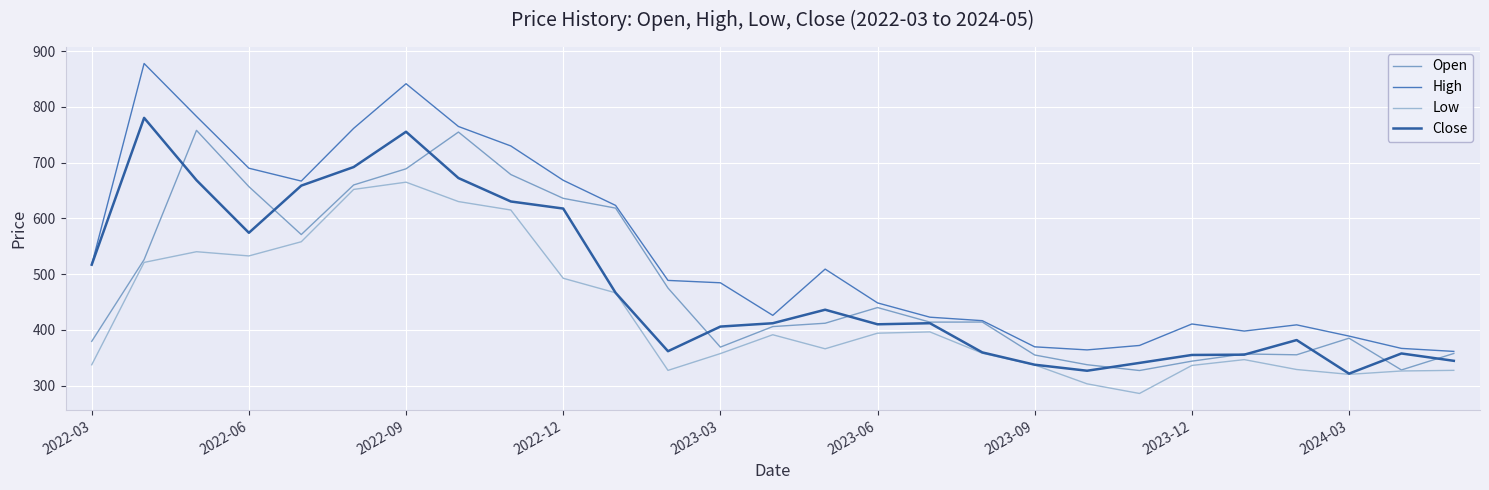

What is the smallest value displayed?

285.8